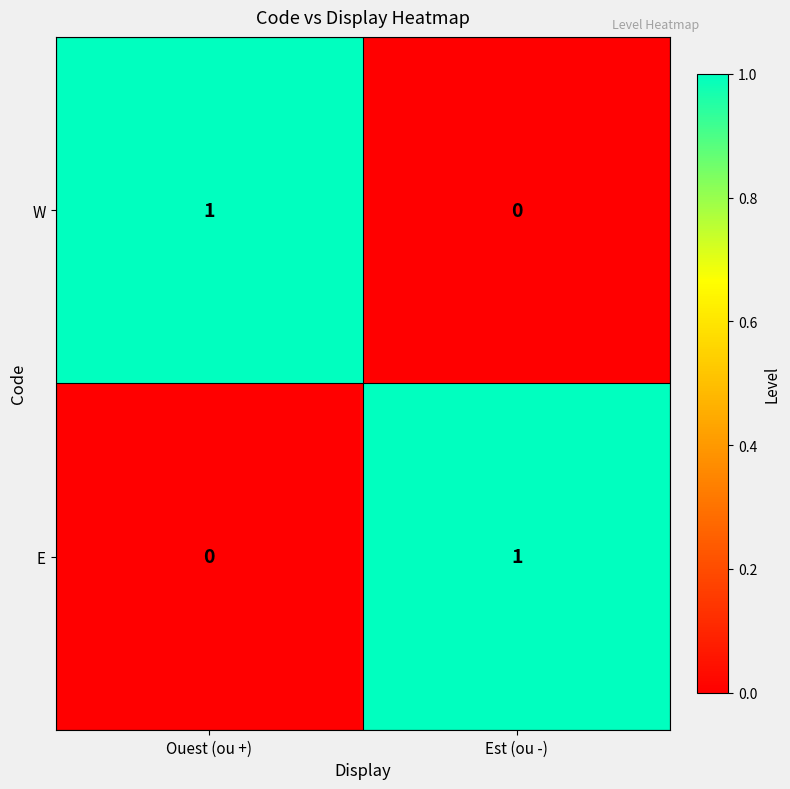

How many distinct data groups are displayed?

2